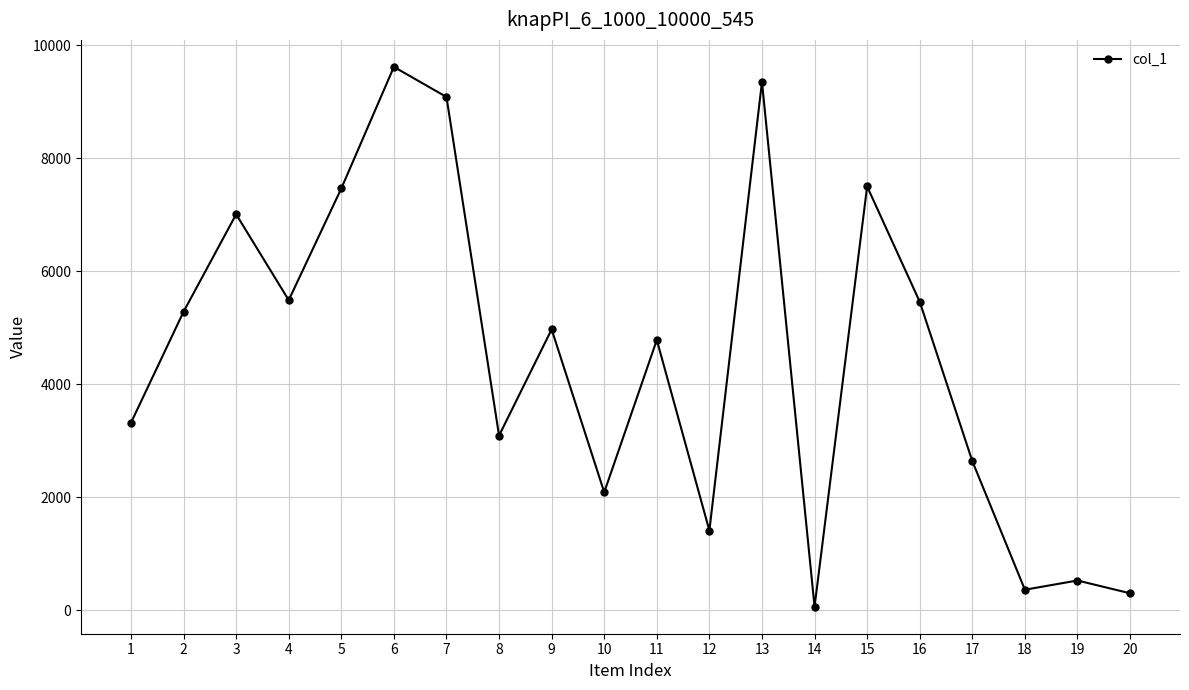

How many interior local peaks (higher than both neighbors) does the data have?

7